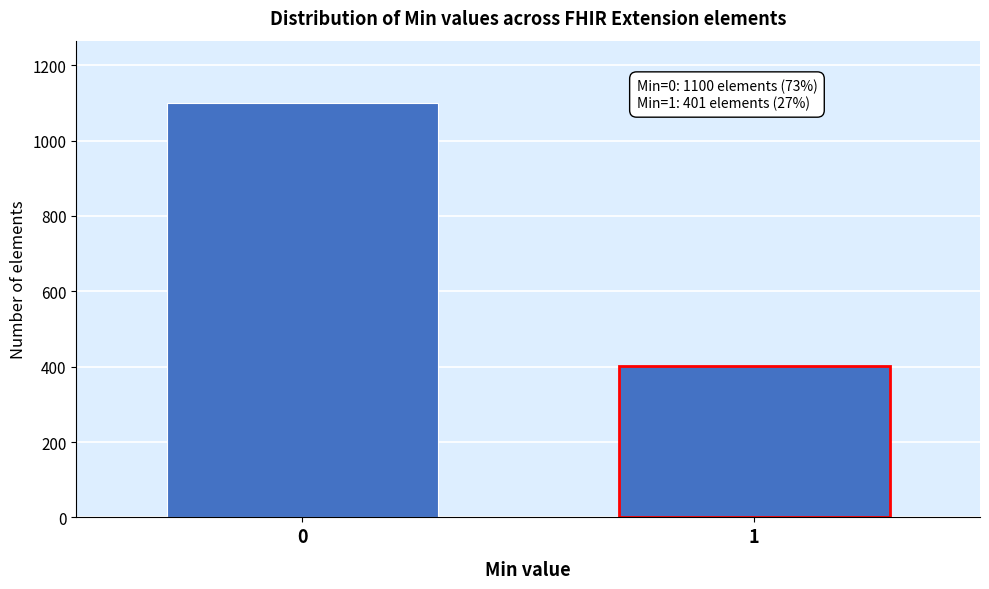

Reading left to right, transcribe all the data shown in this chart.

0=1100	1=401